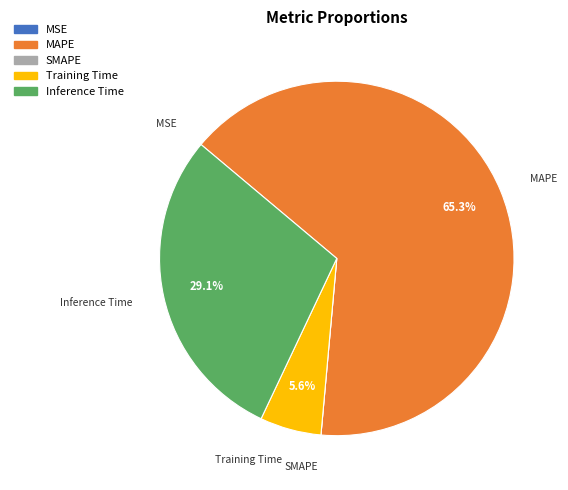

What is the largest slice in the pie chart?

MAPE